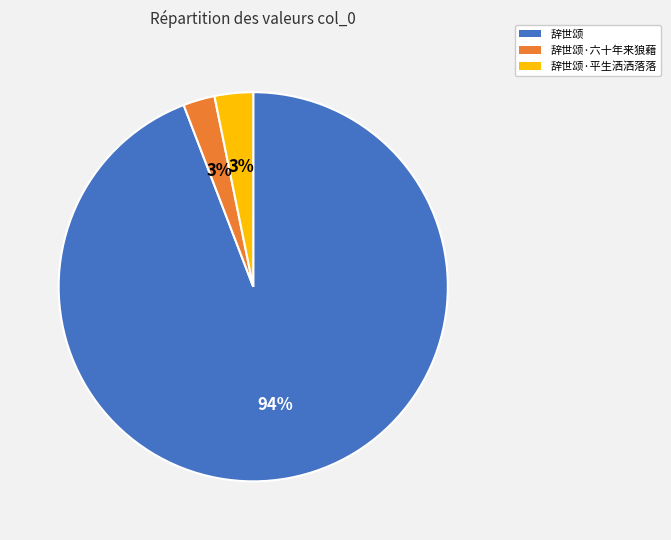

Is there any slice that represents more than half of the pie?

Yes